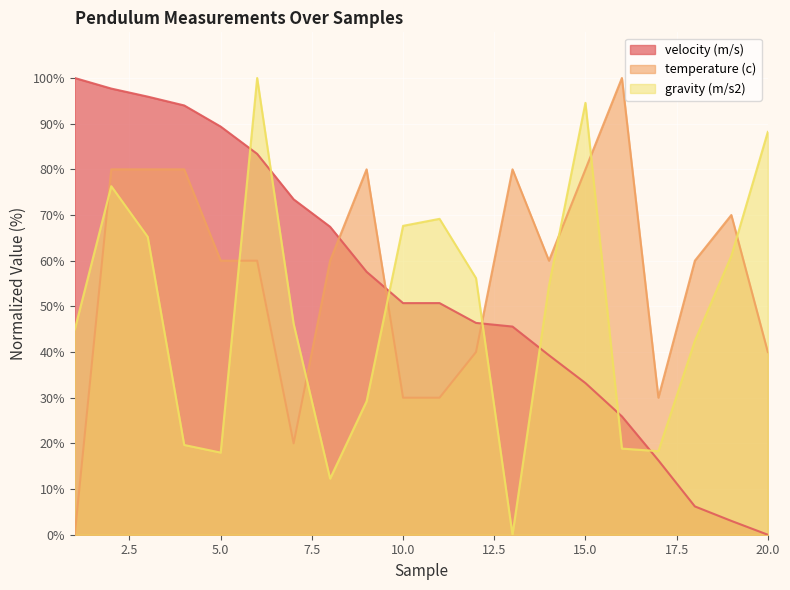

At which category does velocity (m/s) reach its first local valley?

10